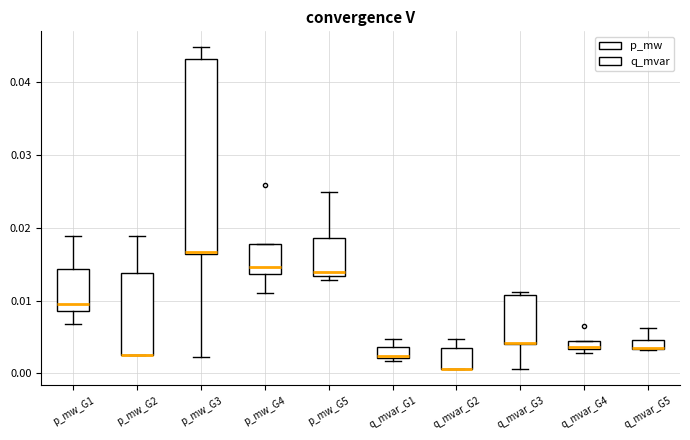

Where does the lower whisker of the box for q_mvar_G3 end on the y-axis? The values are not printed on the chart, so give them approximately, as read against the axis.

0.001